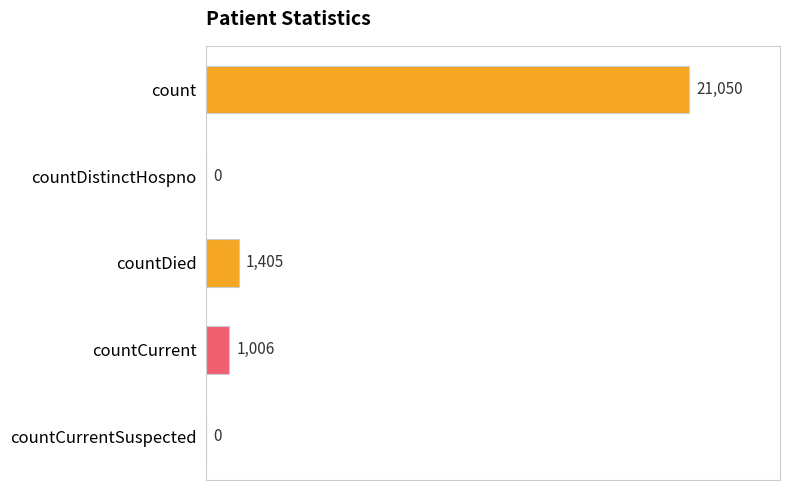

Reading top to bottom, list all the values displayed in this chart.

count=21050	countDistinctHospno=0	countDied=1405	countCurrent=1006	countCurrentSuspected=0